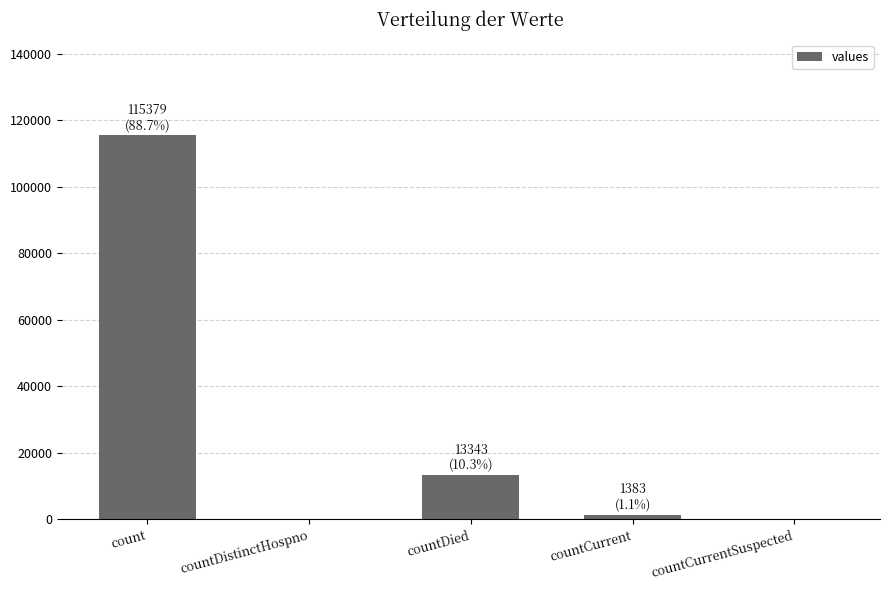

Are the bars horizontal?

No